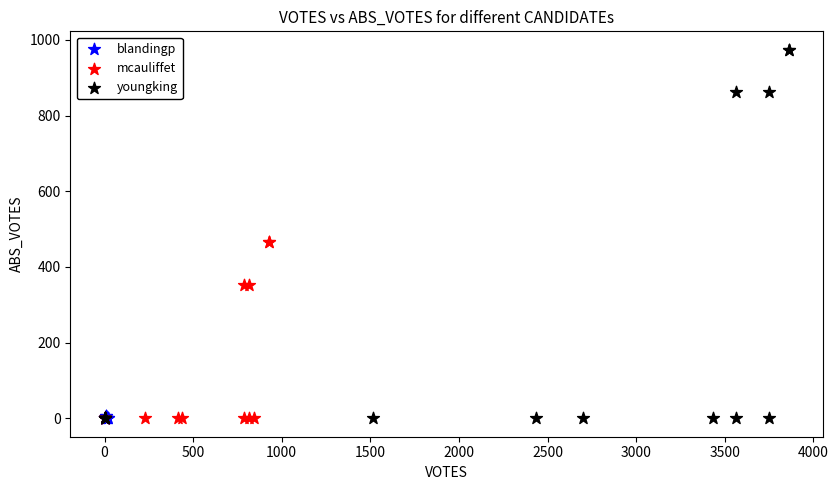

Which series reaches the maximum Y coordinate?

youngking